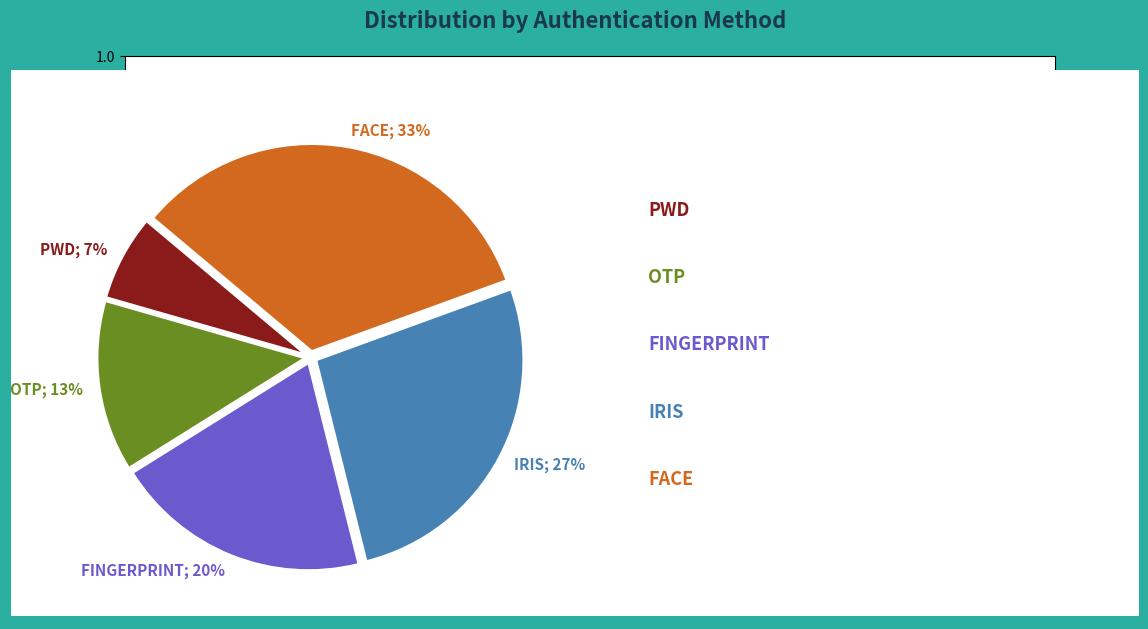

How many segments does this pie chart have?

5